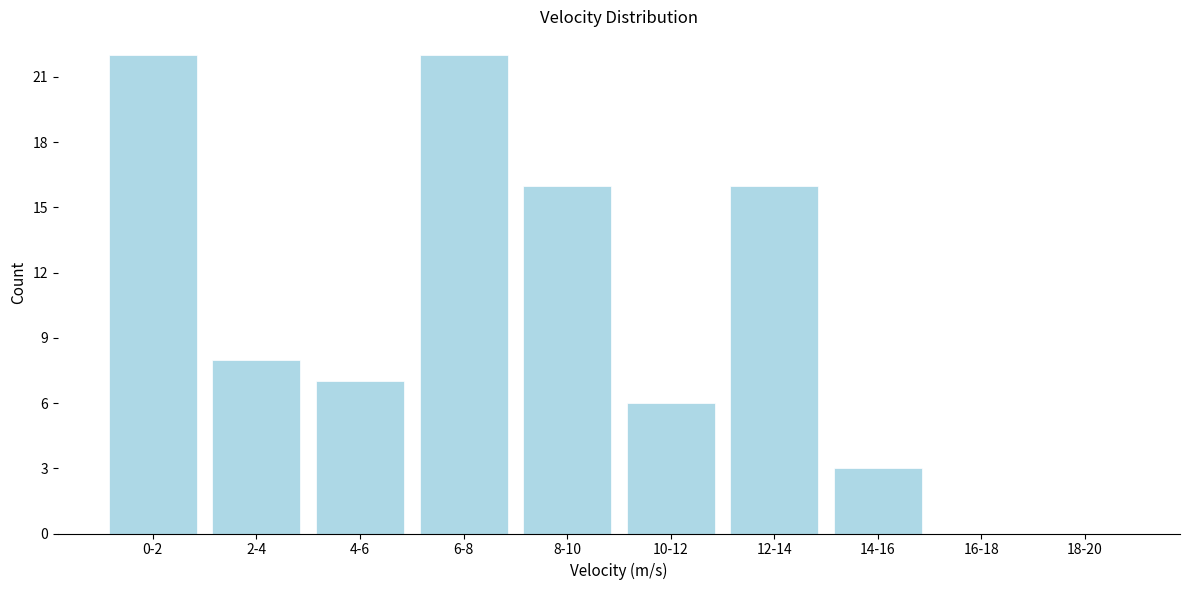

Reading left to right, what are all the values shown in this chart?

0-2=22	2-4=8	4-6=7	6-8=22	8-10=16	10-12=6	12-14=16	14-16=3	16-18=0	18-20=0